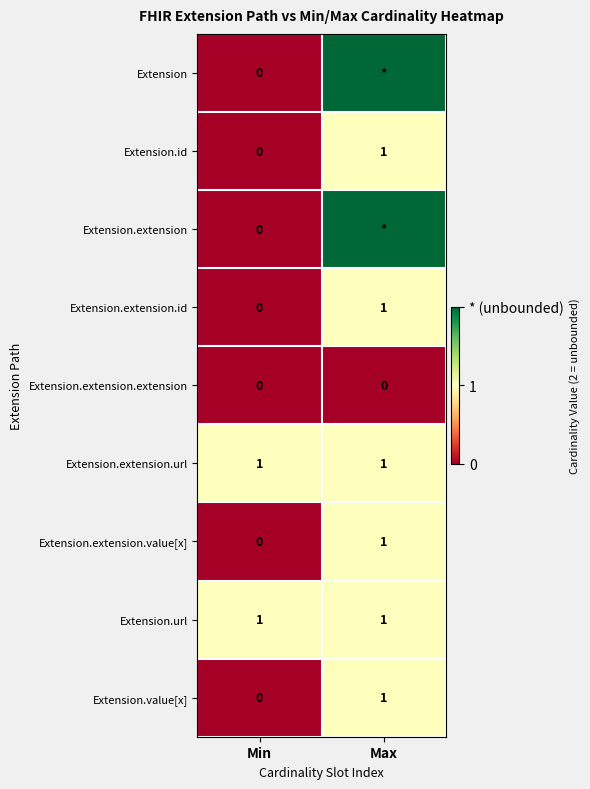

The Extension.extension.id series shows 2 at Max. True or false?

False